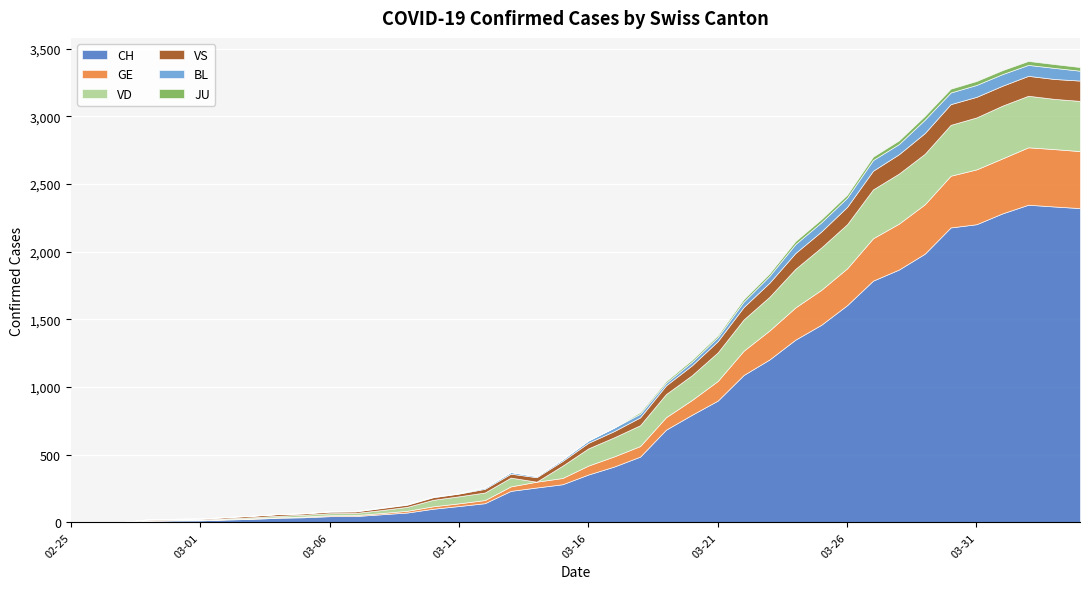

At which category does JU reach its first local valley?

2020-03-21